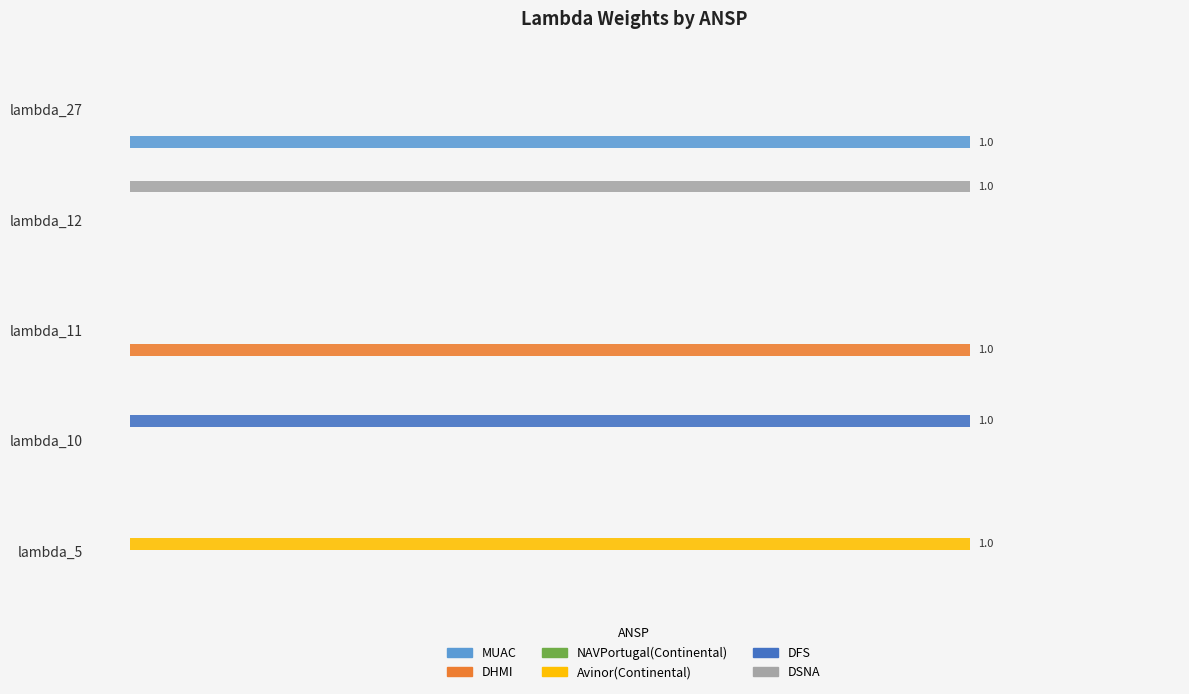

How many bars are there in total?

30